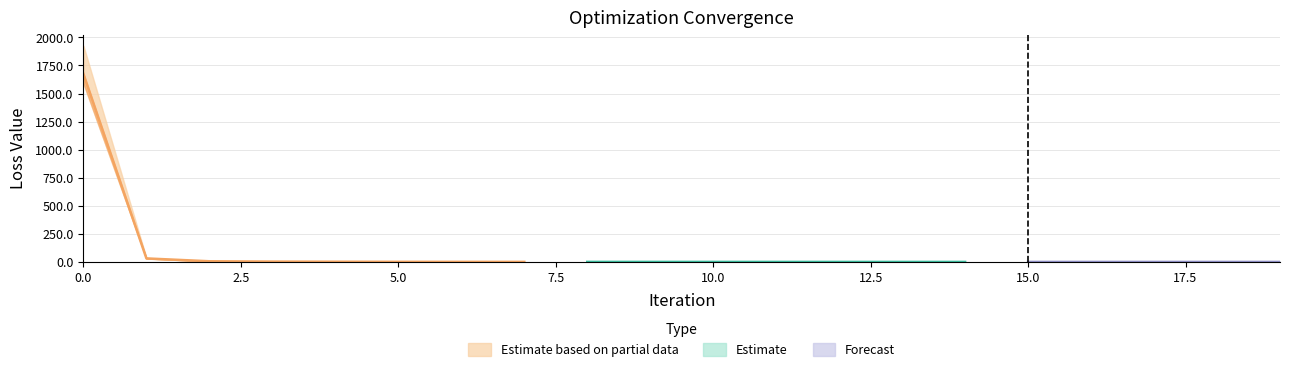

What is the difference between the maximum and second lowest values in the Mean series?

1674.3